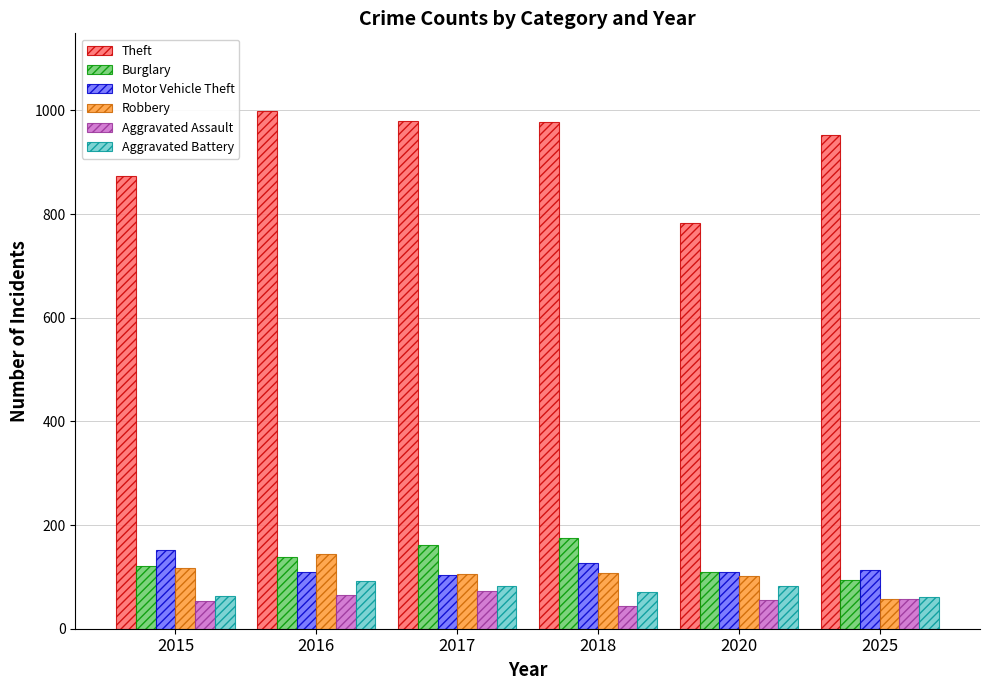

What is the value of the Theft bar at the 5th from the left?

782